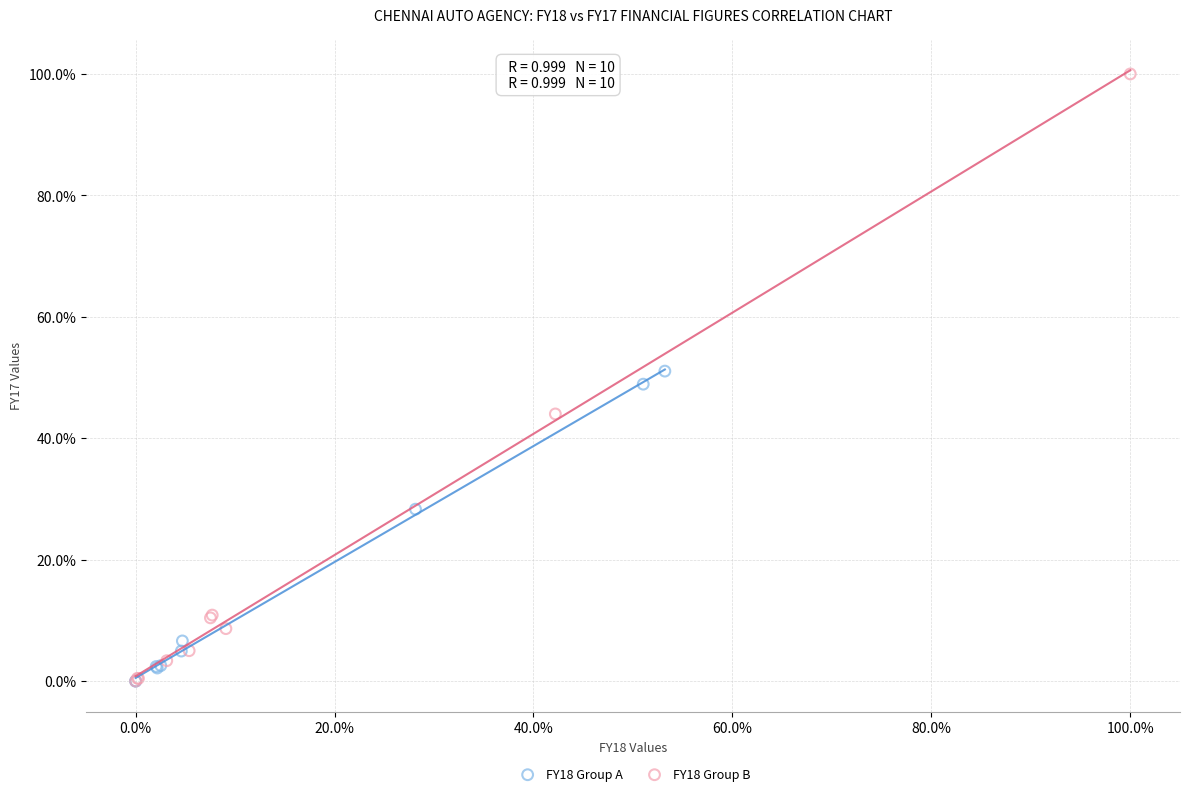

Which series reaches the maximum Y coordinate?

FY18 Group B